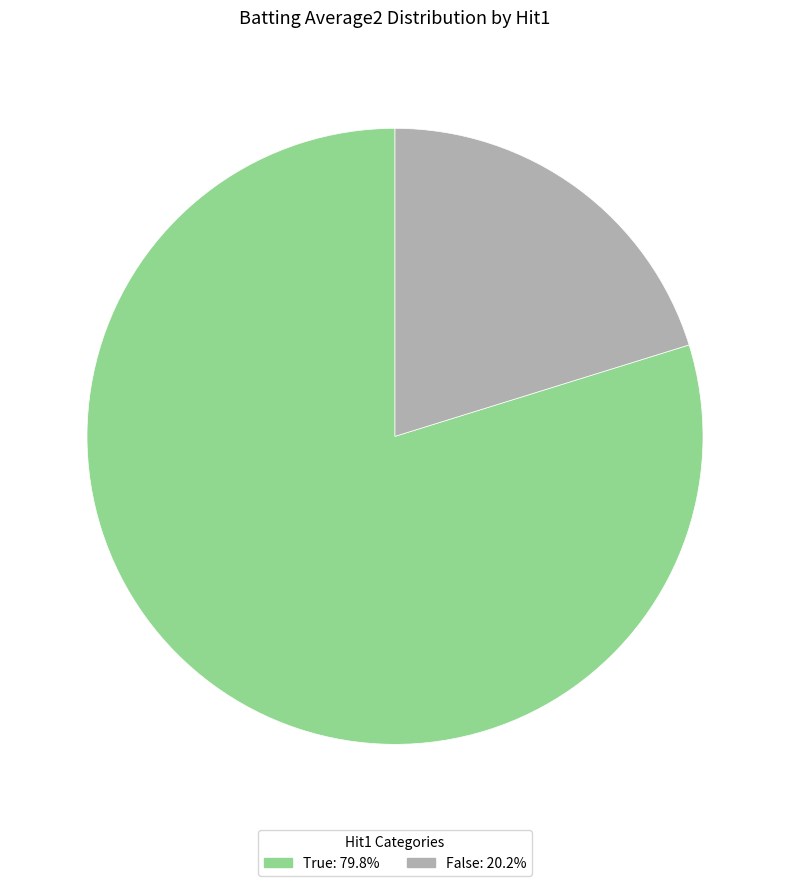

Is there any slice that represents more than half of the pie?

Yes